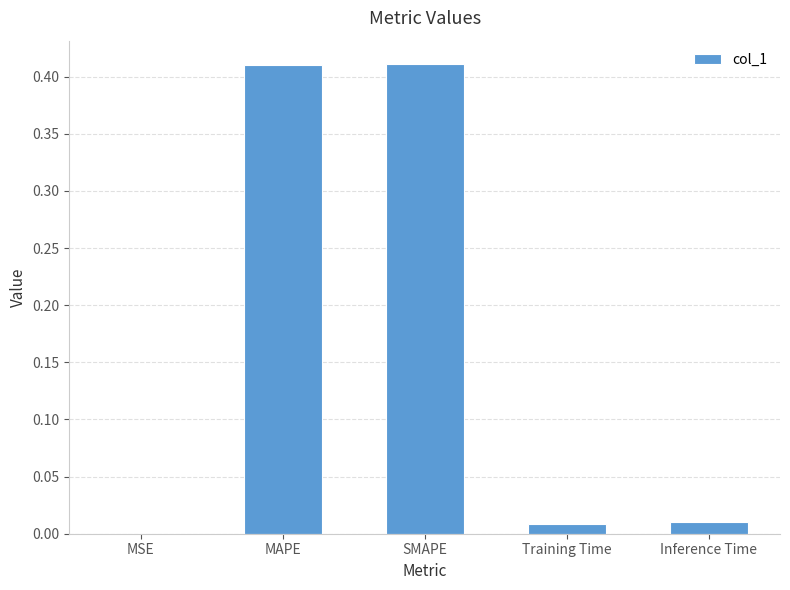

What is the sum of all values?

0.8